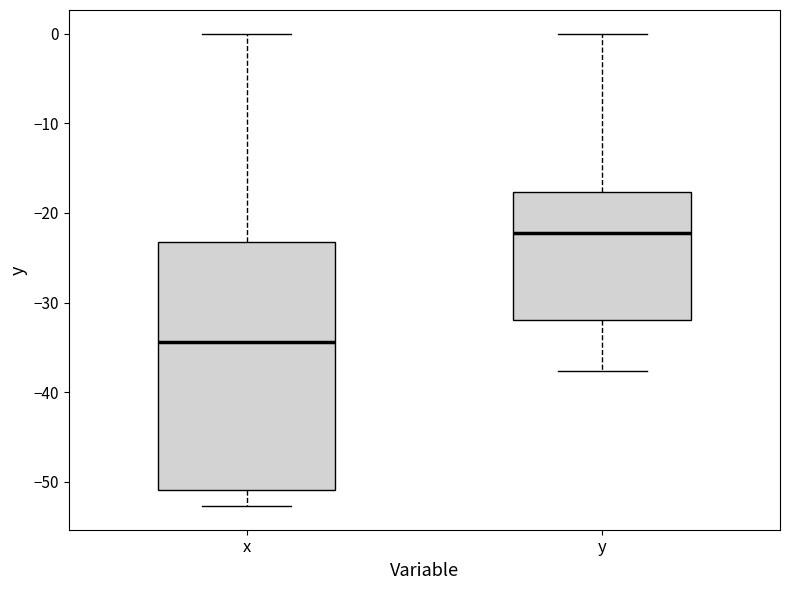

Reading left to right, read every box against the y-axis: the position of its median line, the range the box covers, and the ends of its whiskers. The values are not printed on the chart, so give them approximately, as read against the axis.

x: median -34, box -51 to -23, whiskers -53 to 0
y: median -22, box -32 to -18, whiskers -38 to 0